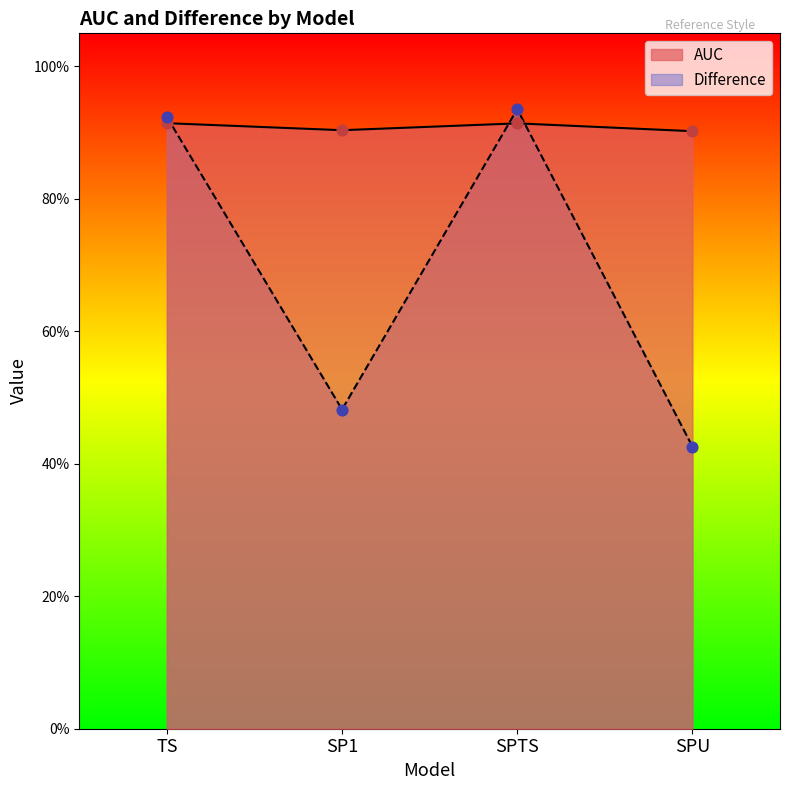

Which series reaches the maximum Y coordinate?

Difference